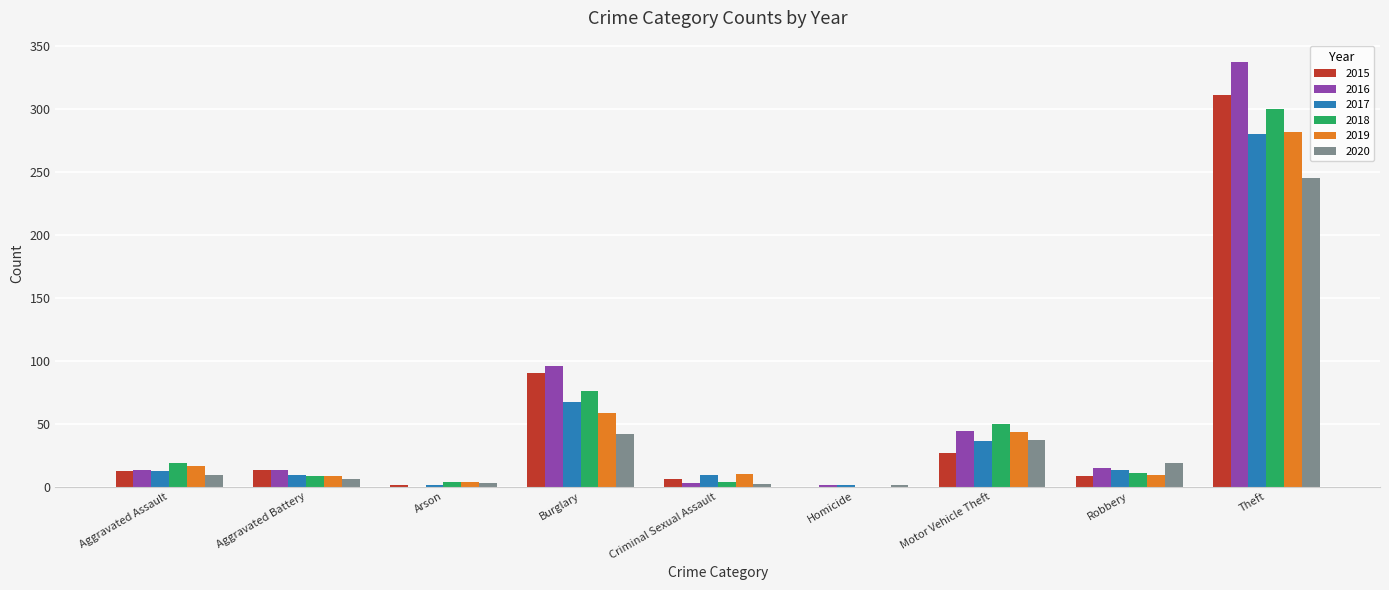

True or false: 2017 has a value of 9 at Aggravated Battery.

True